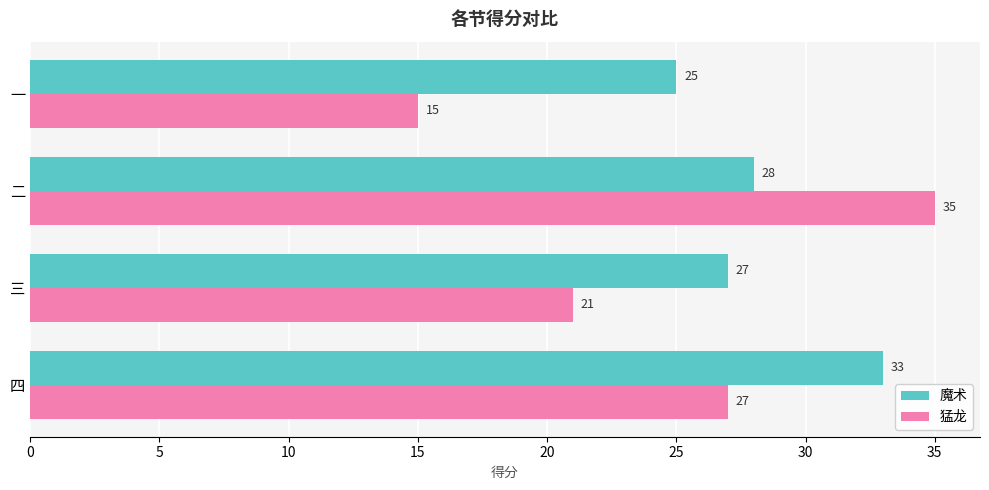

What is the difference between the maximum and minimum values in the 猛龙 series?

20